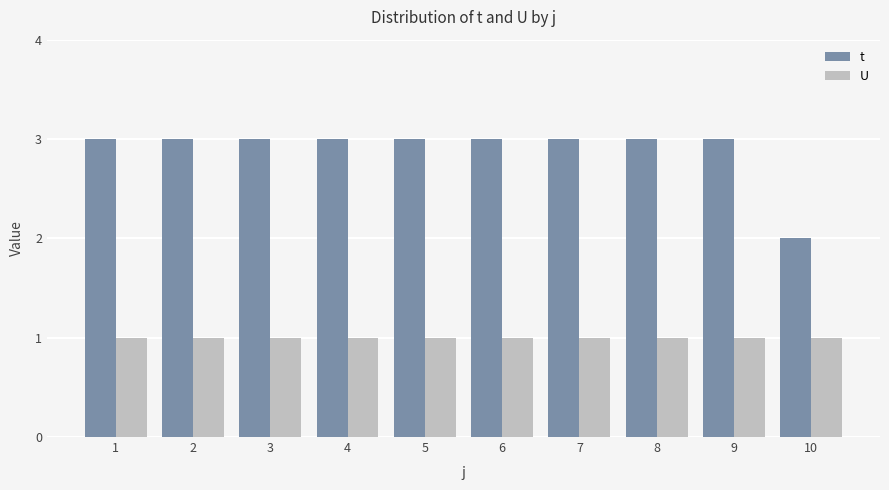

Does the chart contain any negative values?

No